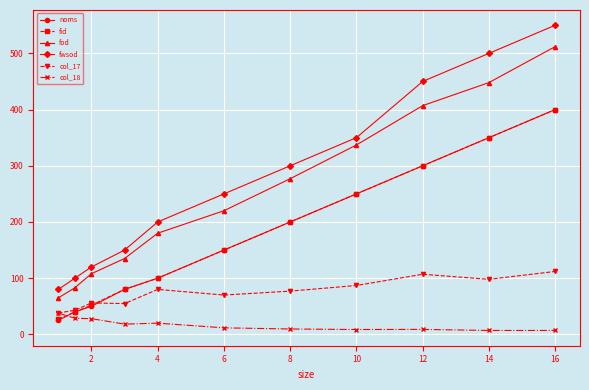

True or false: fid and fwsod intersect in this chart.

False